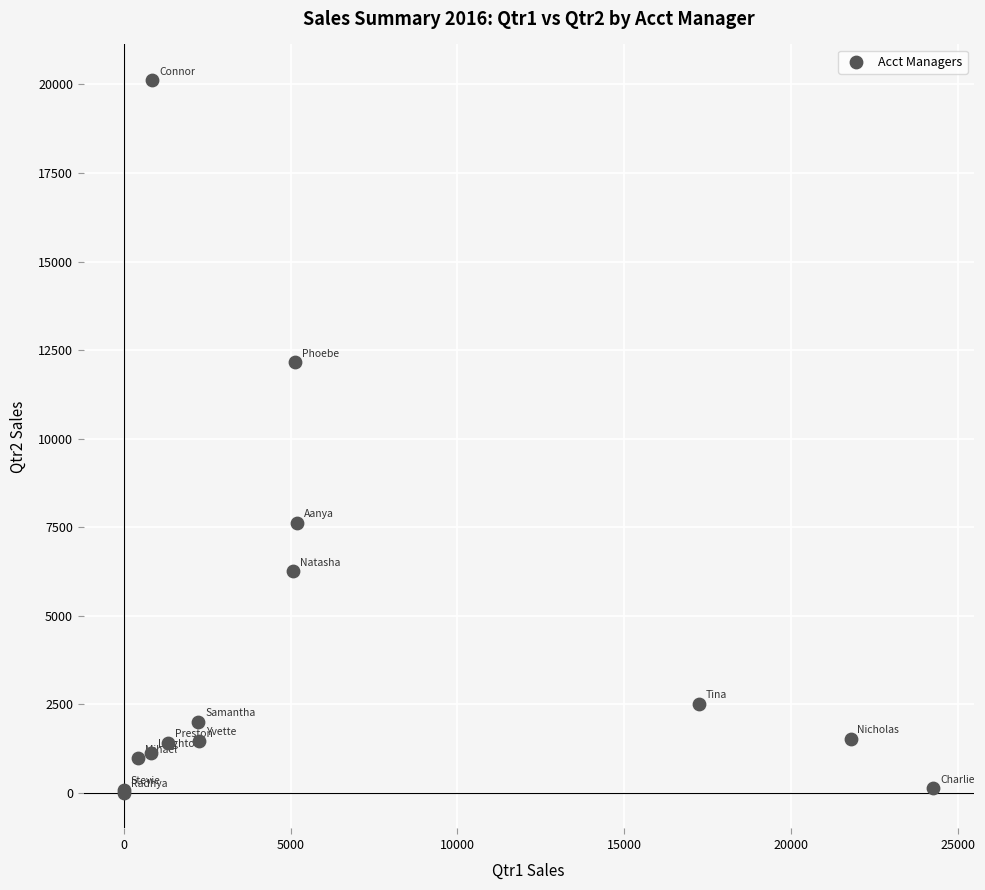

What Y value in the scatter plot is closest to 10063?

12156.6